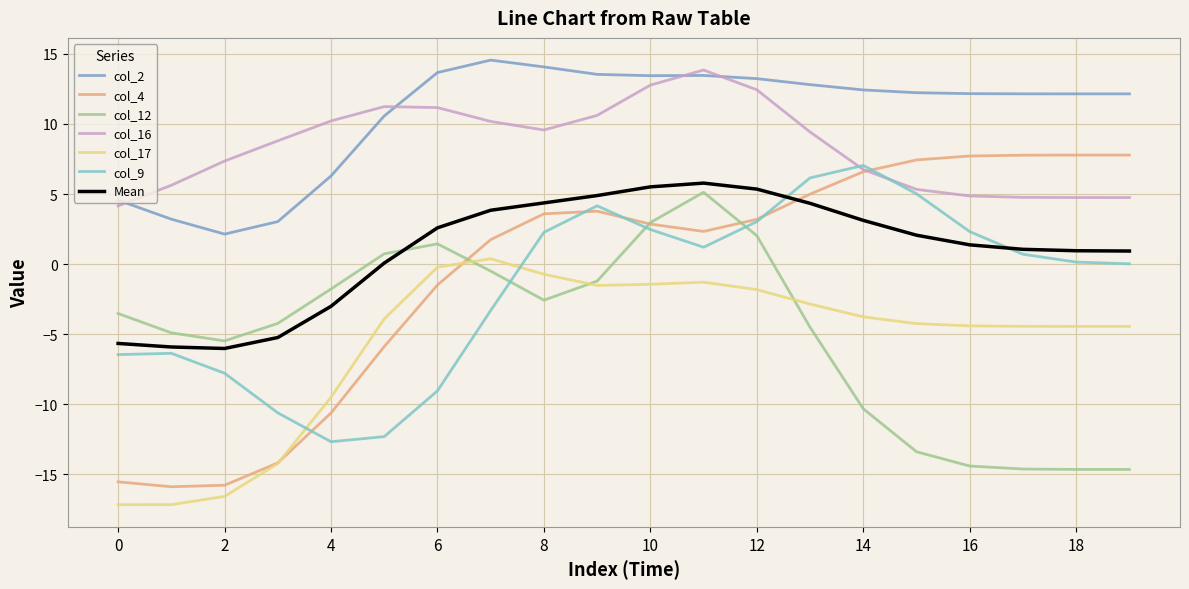

After their last crossing, which series has the higher values: col_17 or col_9?

col_9